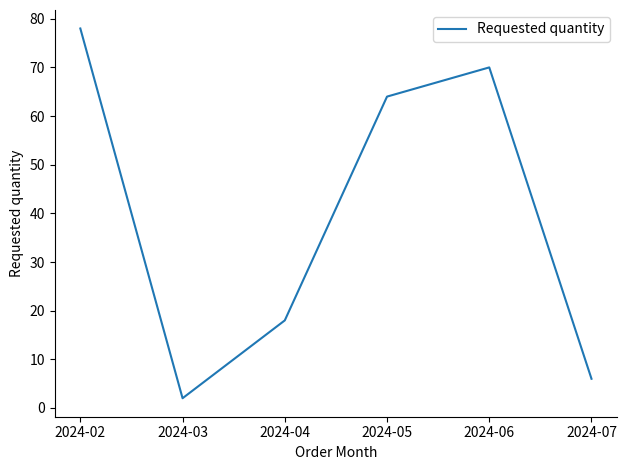

Which label corresponds to the largest value in the chart?

2024-02